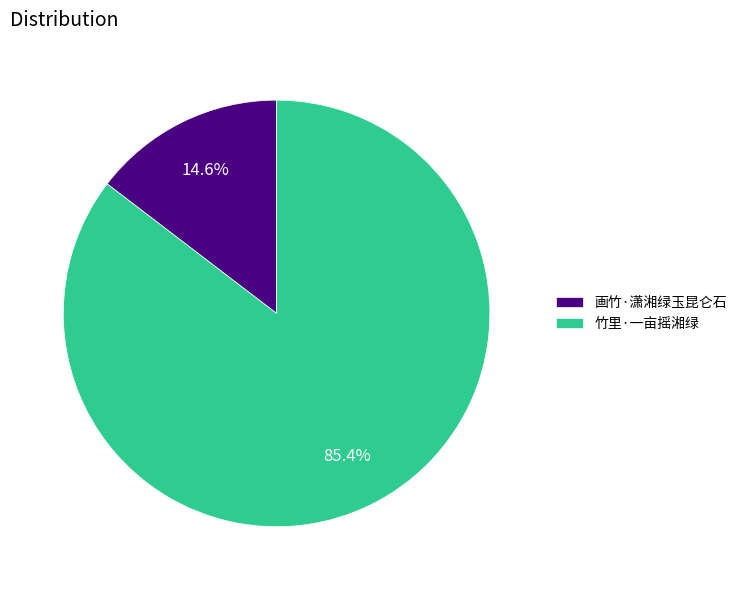

What is the ratio of the value at 竹里·一亩摇湘绿 to the value at 画竹·潇湘绿玉昆仑石?

5.8